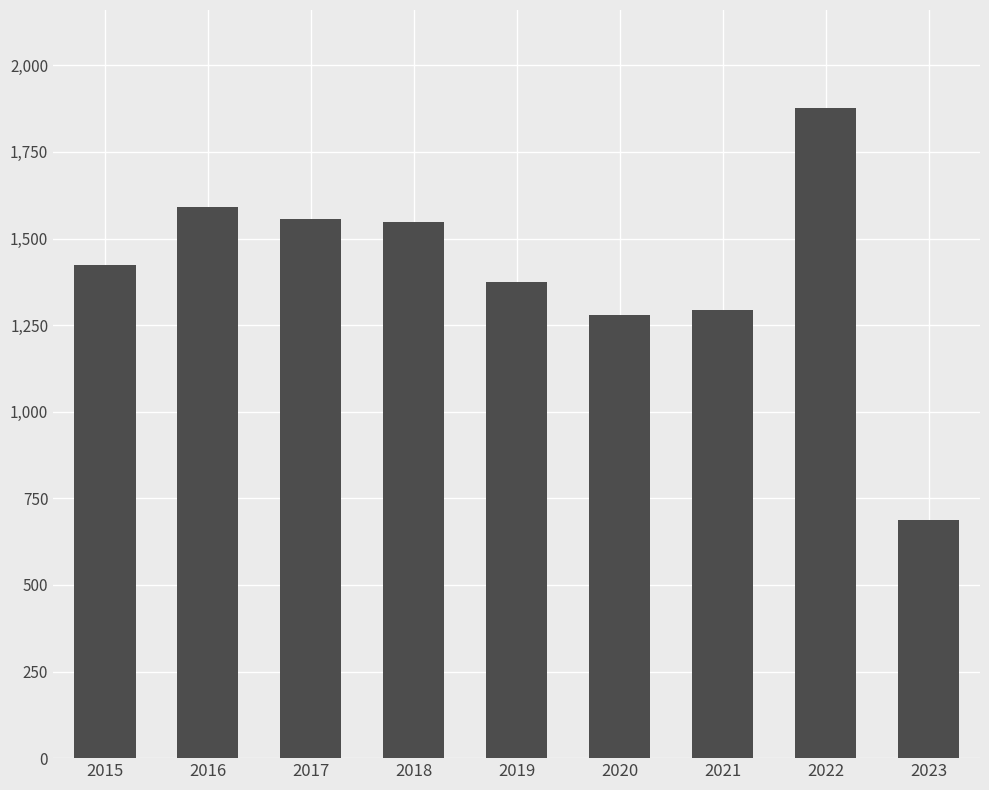

Which category has the highest value across all series?

2022